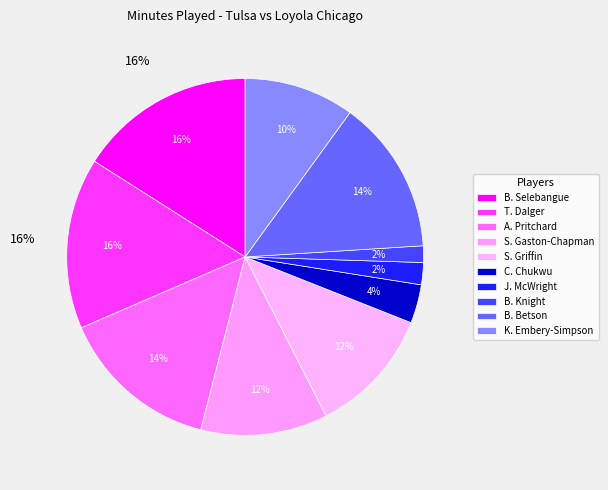

Which category has the smallest portion of the pie?

B. Knight